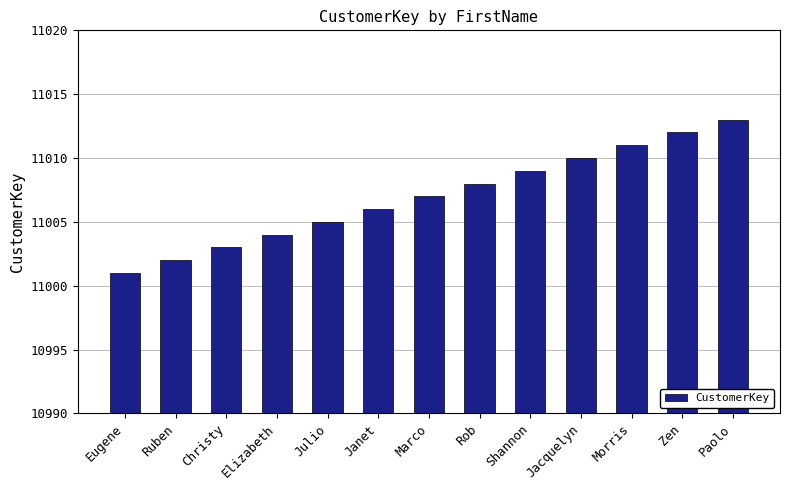

What value does the data have at Zen?

11012